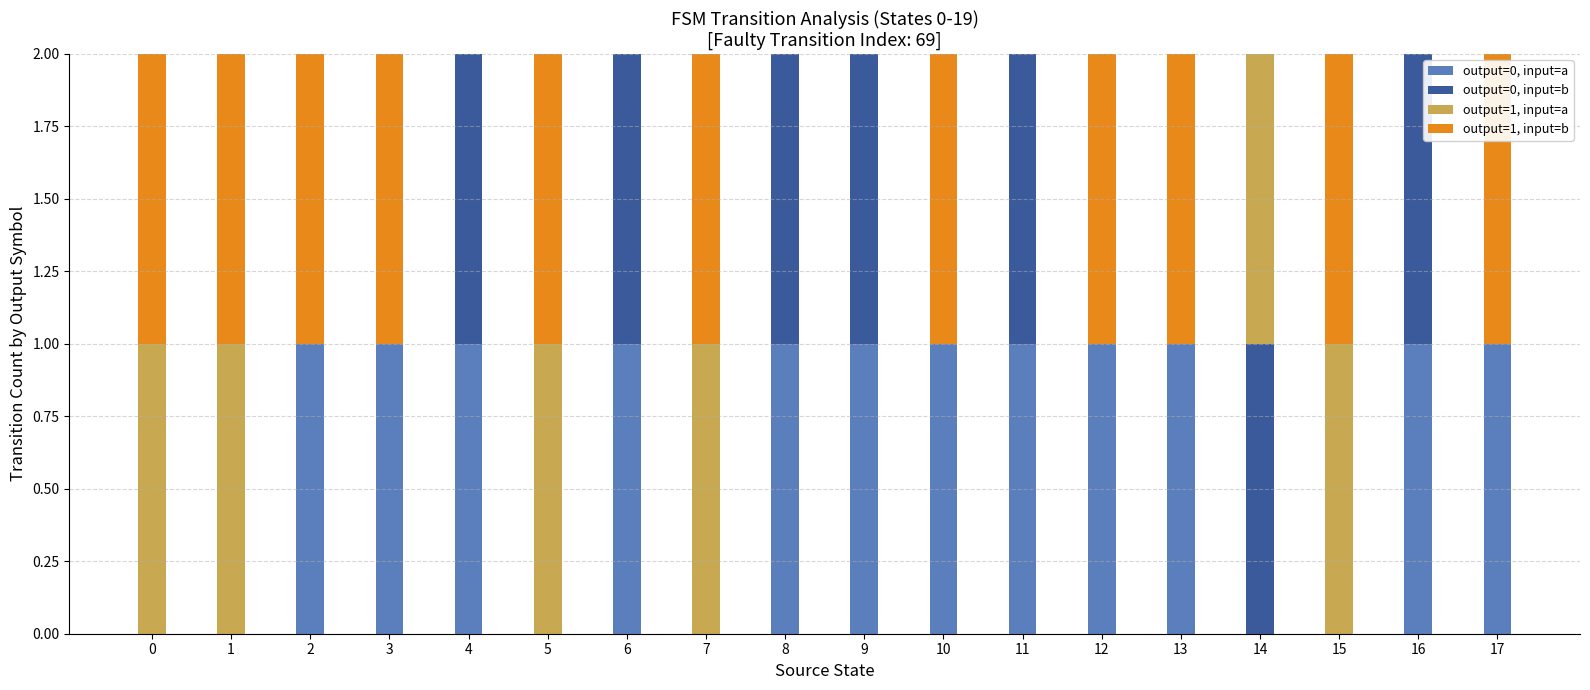

Is it true that output=0, input=a equals 1 at 10?

True